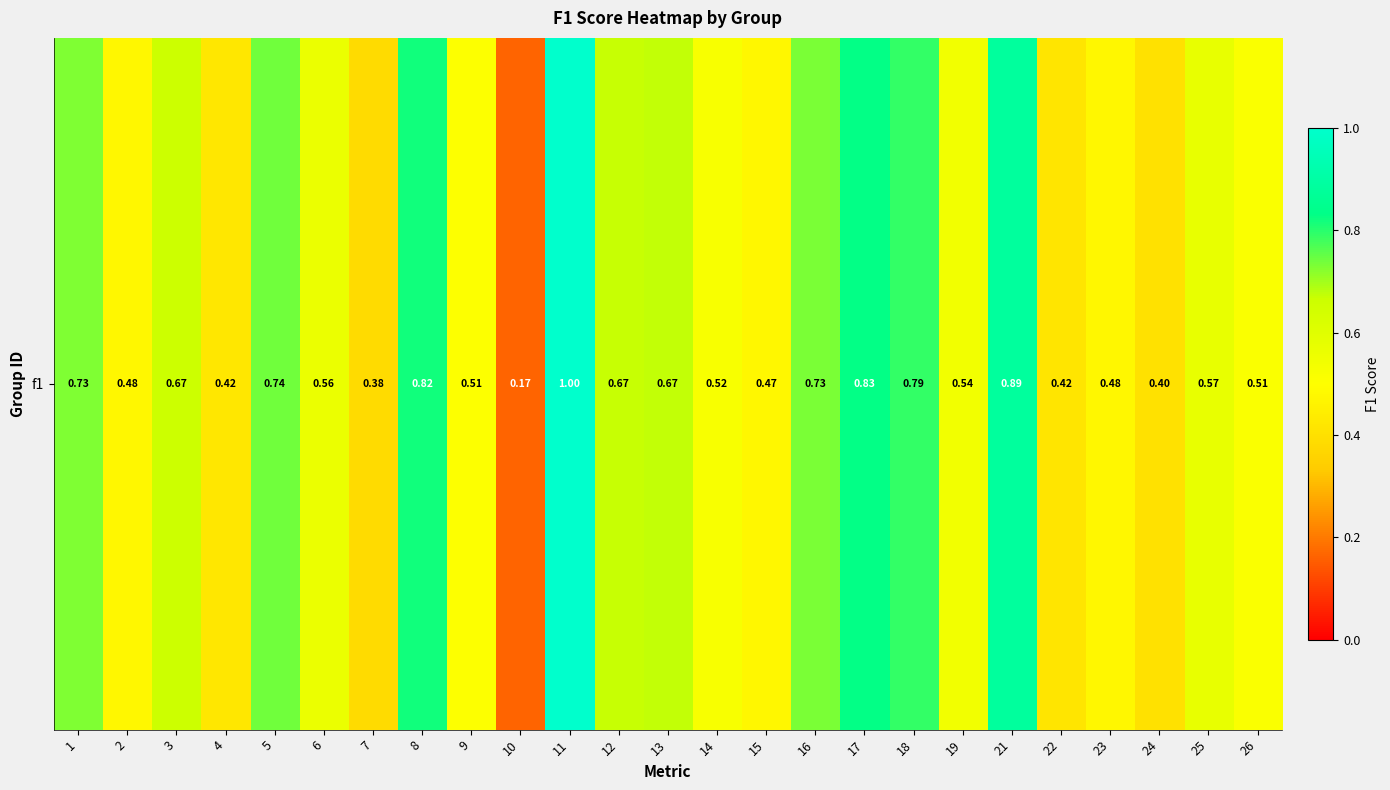

Reading left to right, extract all data points from this chart.

0.7	0.5	0.7	0.4	0.7	0.6	0.4	0.8	0.5	0.2	1.0	0.7	0.7	0.5	0.5	0.7	0.8	0.8	0.5	0.9	0.4	0.5	0.4	0.6	0.5